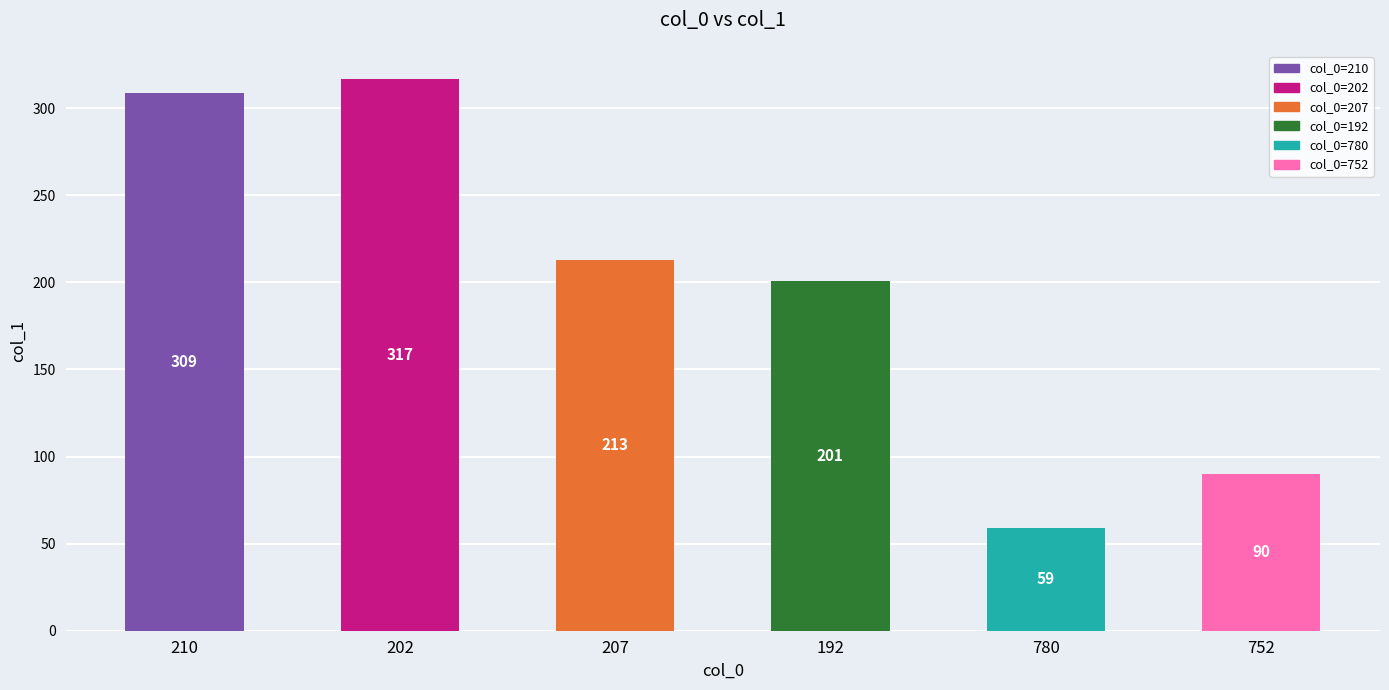

What is the value of the 1st bar from the left?

309